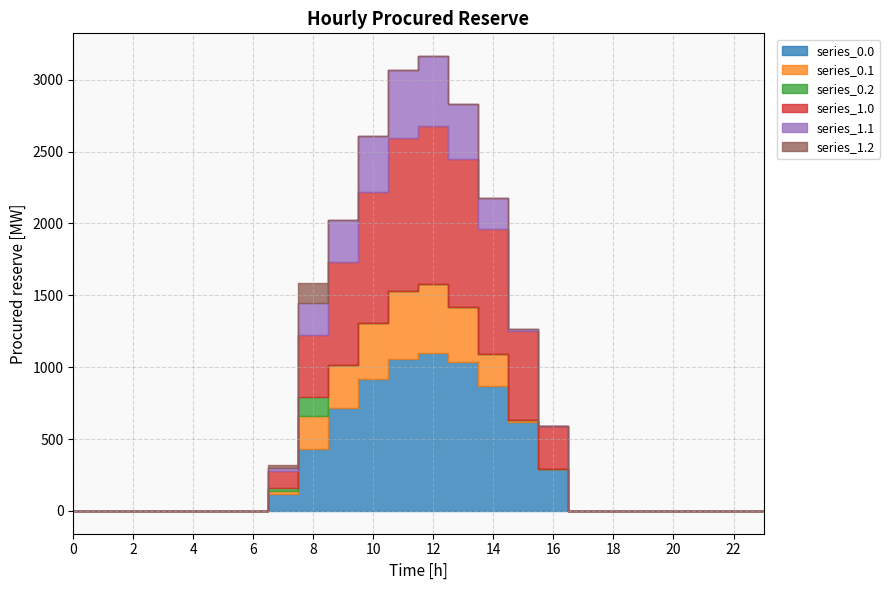

At which label is series_0.1 closest to 242?

8